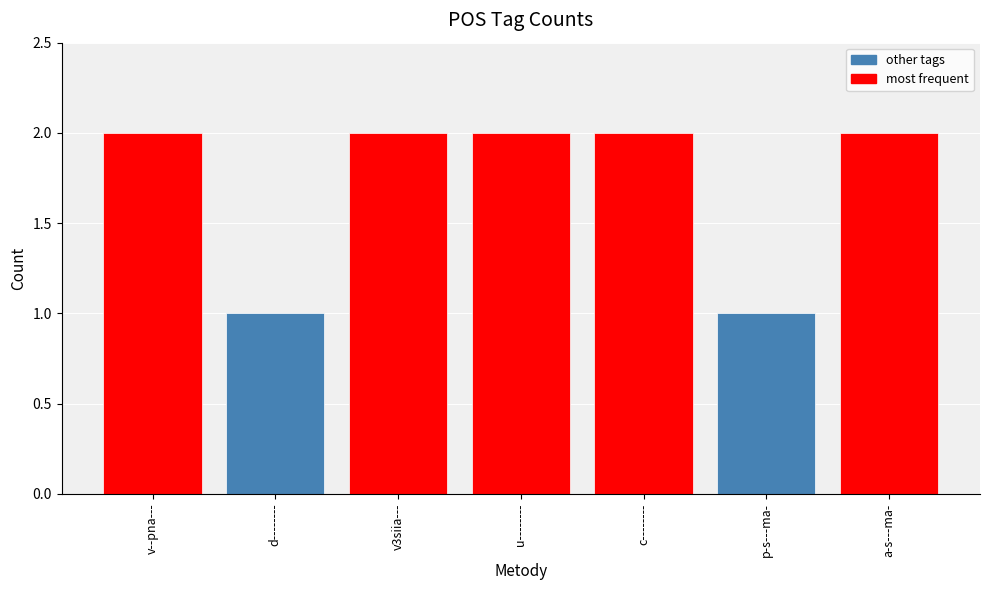

Is it true that the value at u-------- is 2?

True